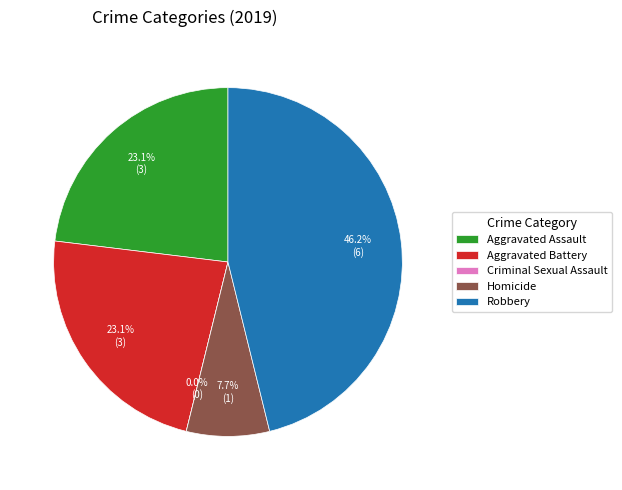

How many segments does this pie chart have?

5